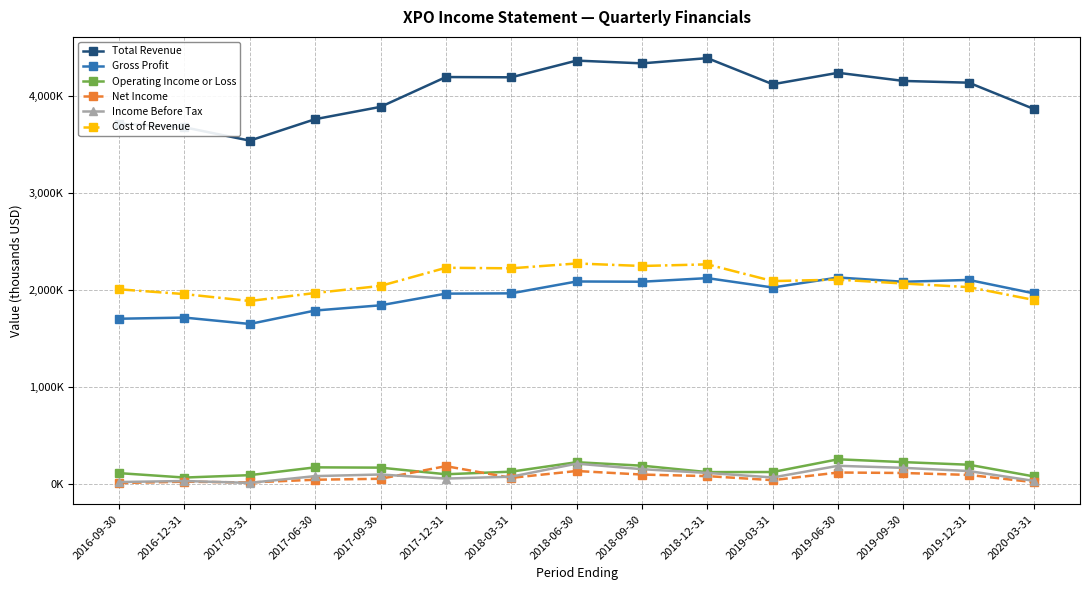

True or false: Gross Profit and Net Income intersect in this chart.

False